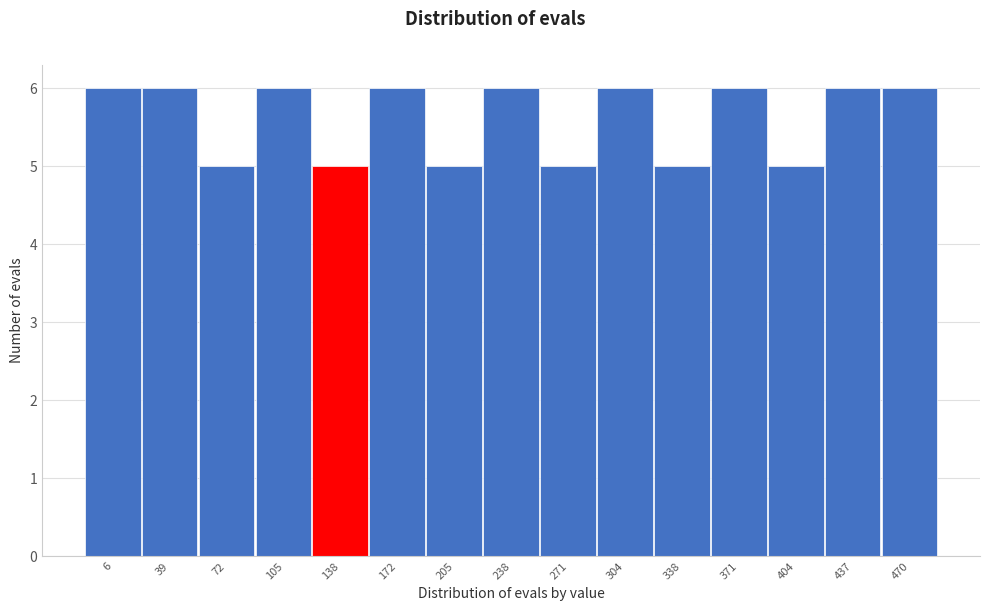

Reading right to left, extract all data points from this chart.

6	6	5	6	5	6	5	6	5	6	5	6	5	6	6